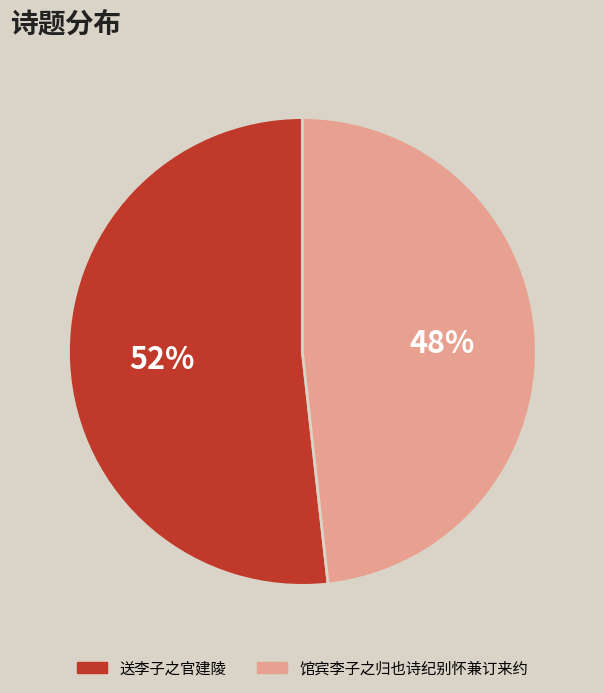

How many slices are in this pie chart?

2